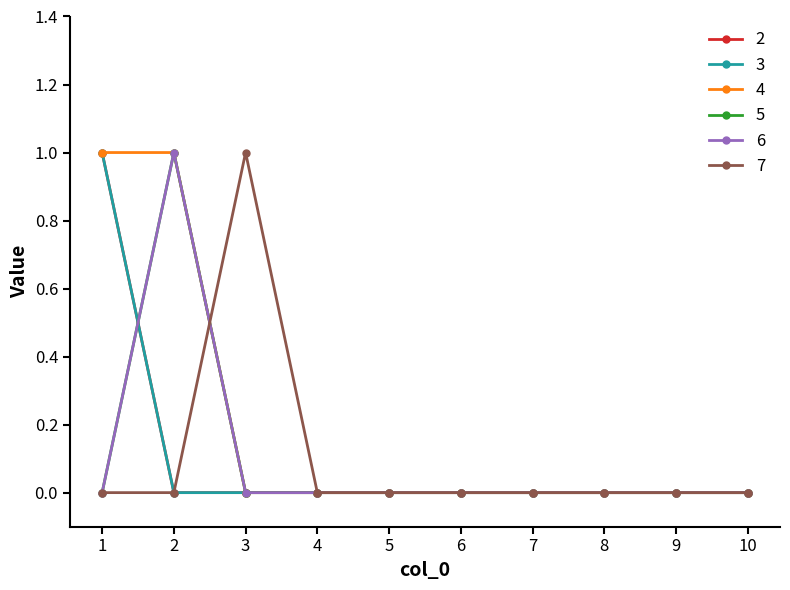

True or false: 6 has more than 2 points higher than both neighbors.

False